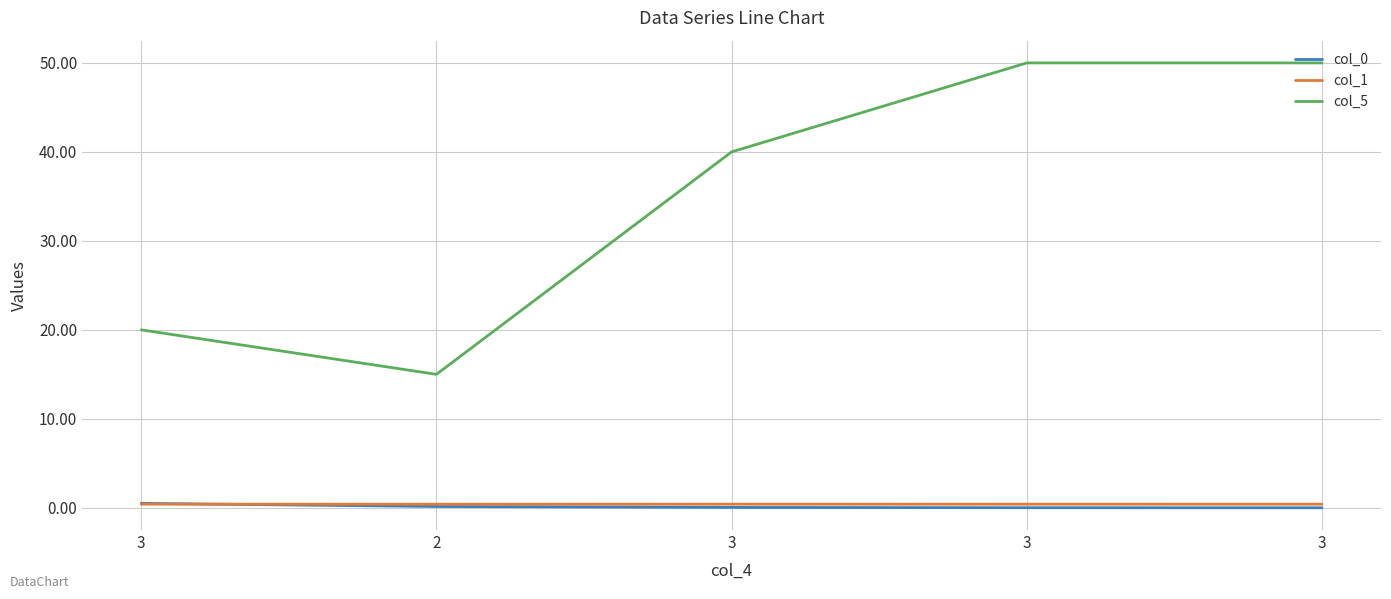

Is this an area chart (filled region under the line)?

No